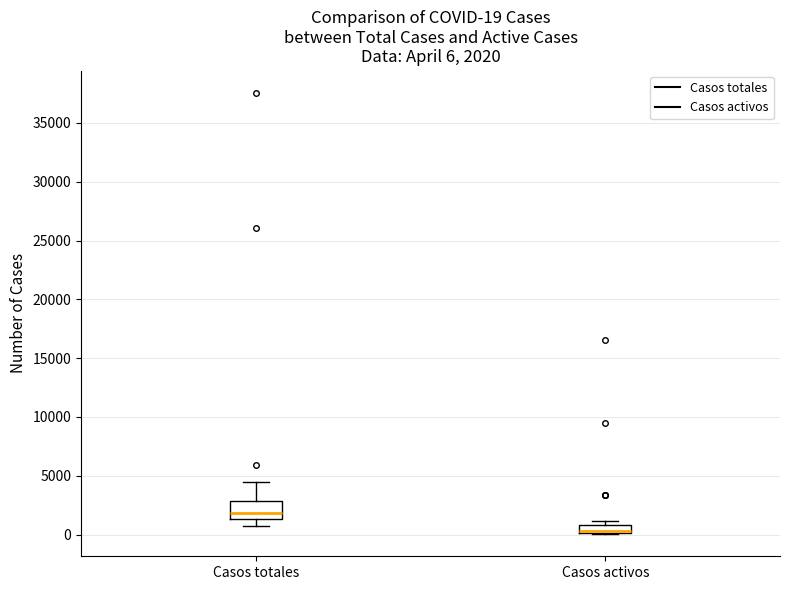

Which box has the highest median line?

Casos totales